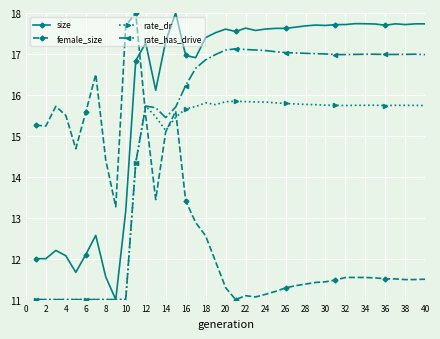

Which series ends up on top after the final intersection of rate_dr and female_size?

rate_dr